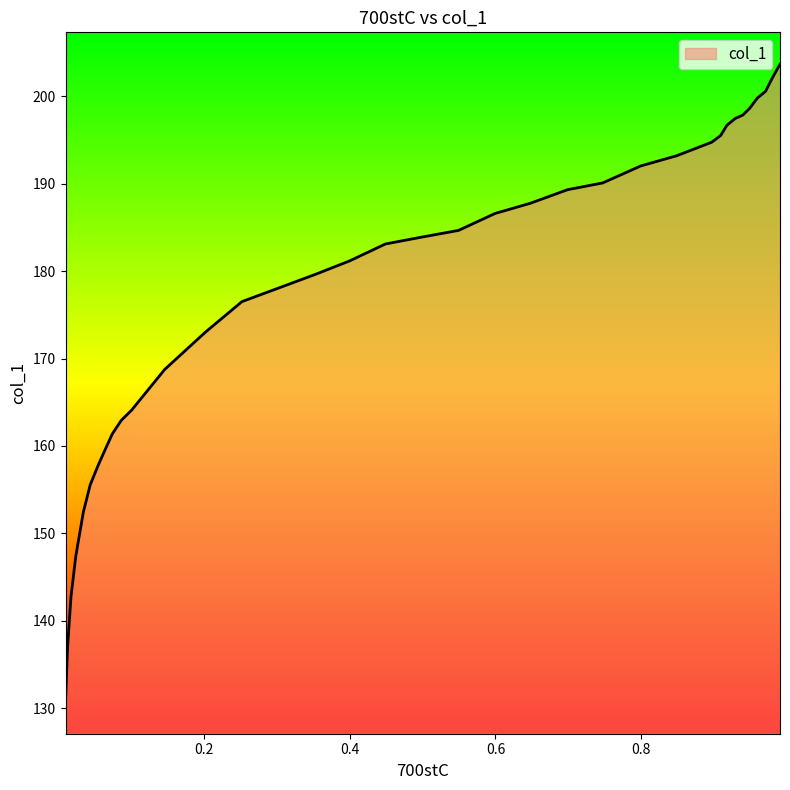

What is the maximum value shown in the chart?

203.7